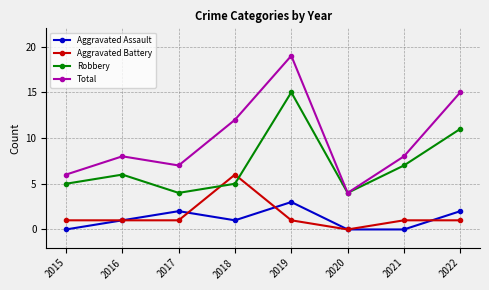

True or false: Total and Aggravated Assault intersect in this chart.

False